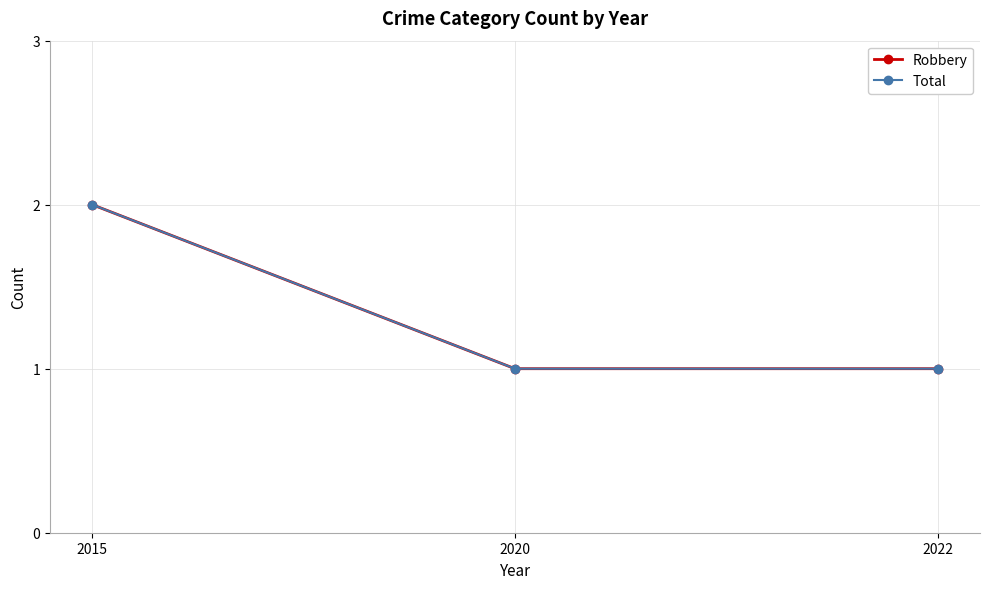

Is this an area chart (filled region under the line)?

No